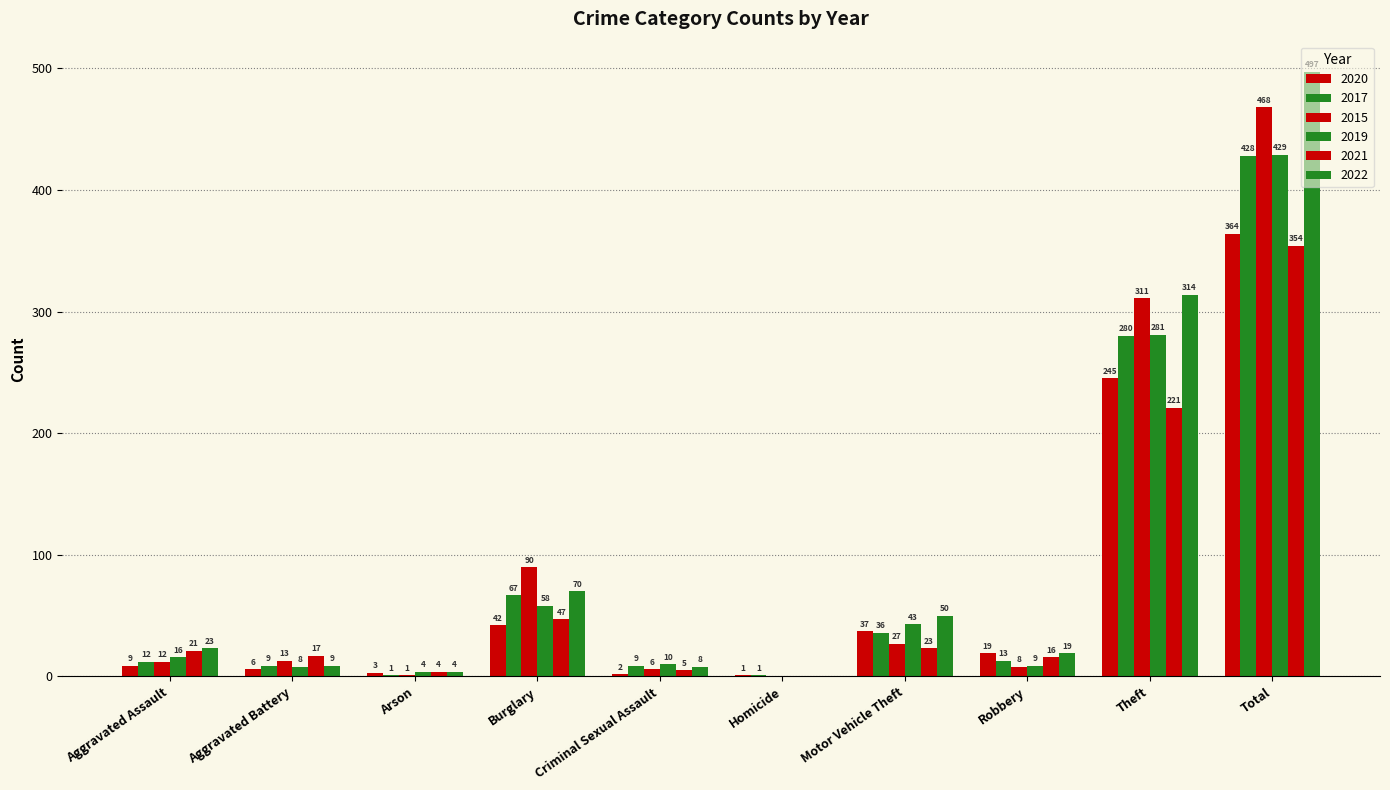

What is the difference between the maximum and second lowest values in the 2019 series?

425